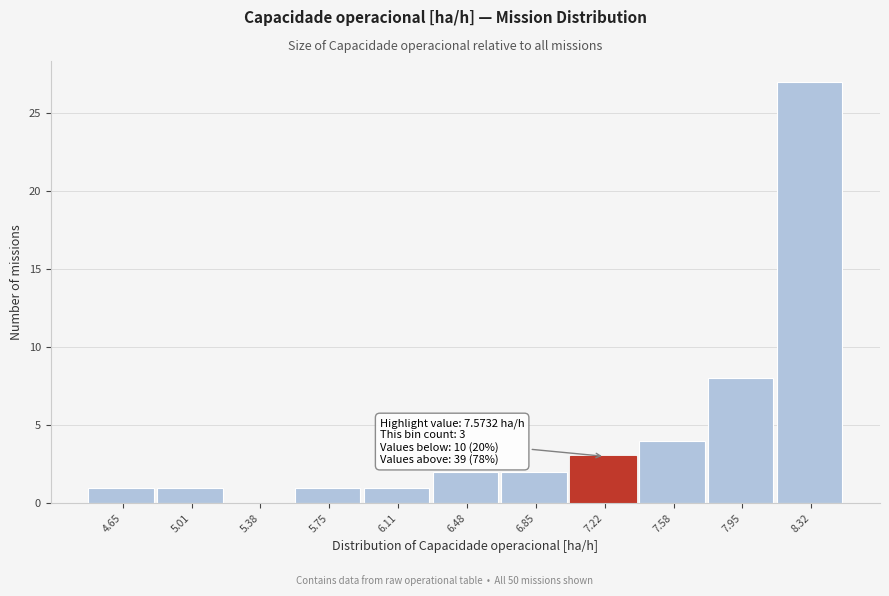

Reading left to right, transcribe all the data shown in this chart.

4.65=1	5.01=1	5.38=0	5.75=1	6.11=1	6.48=2	6.85=2	7.22=3	7.58=4	7.95=8	8.32=27